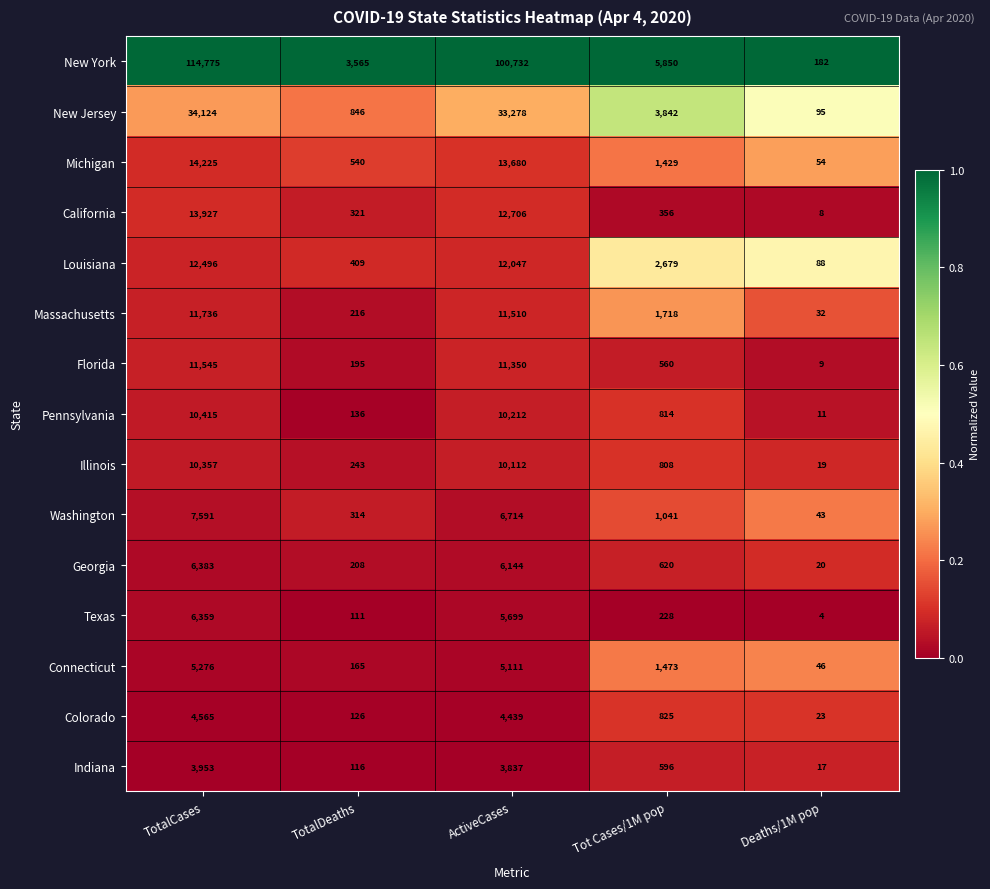

What is the sum of the New Jersey values at TotalDeaths and TotalCases?

34970